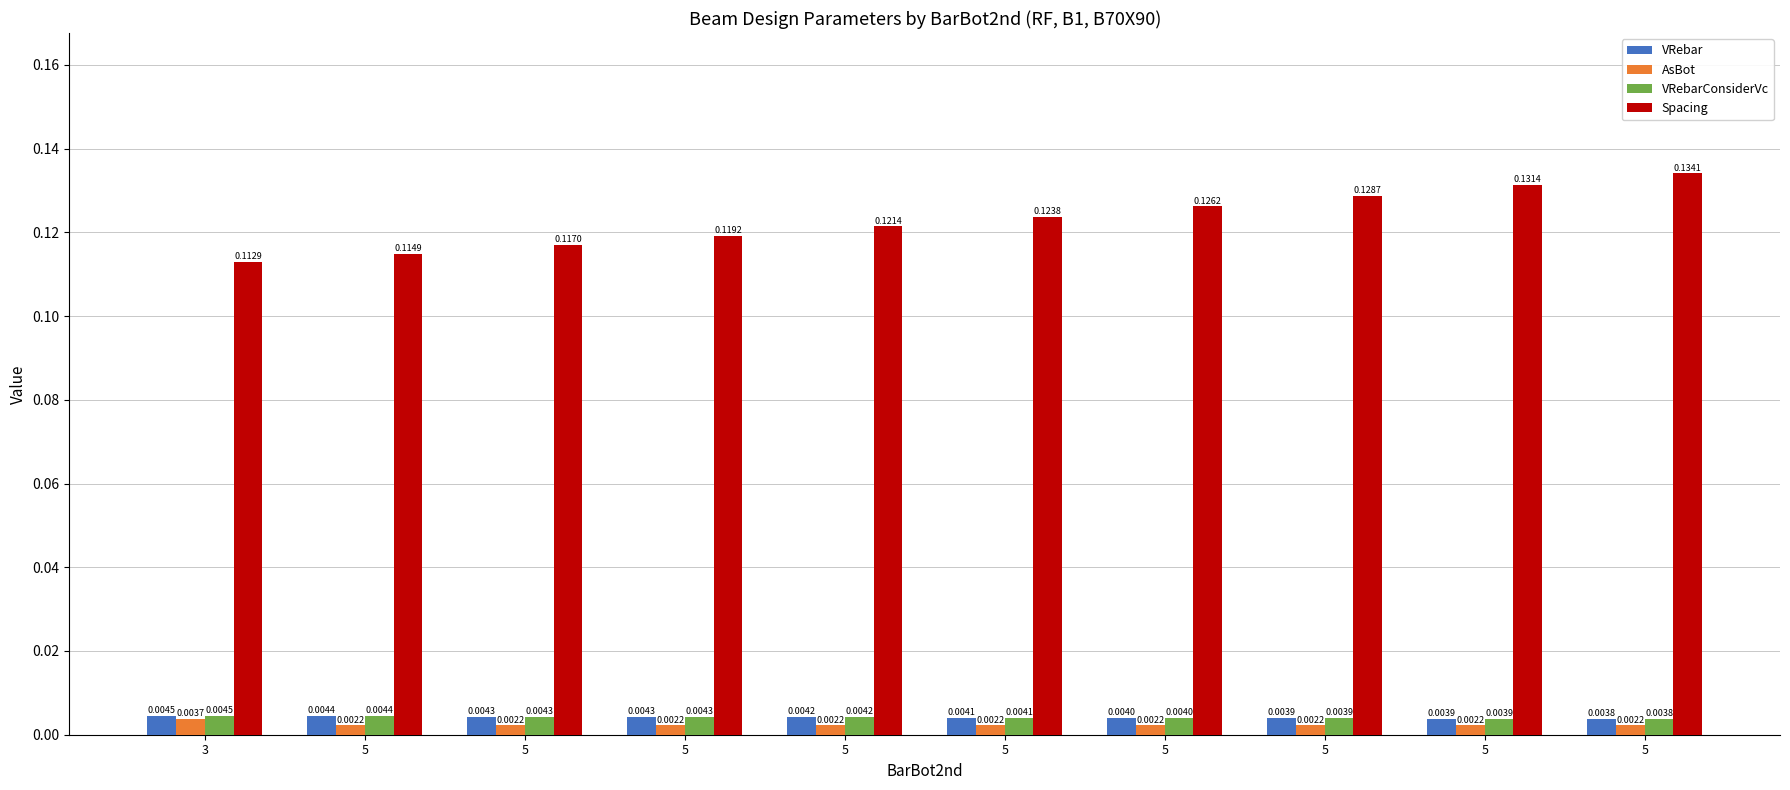

What is the value of the Spacing bar at the 2nd from the left?

0.1